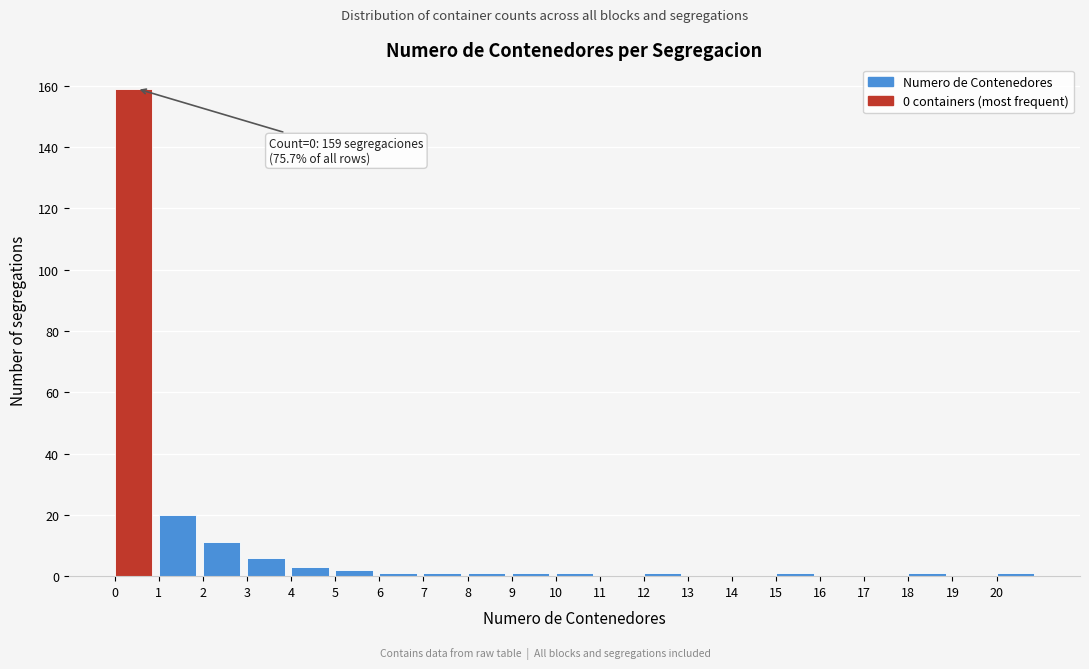

Over which range of the x-axis is the bar tallest?

0 to 1